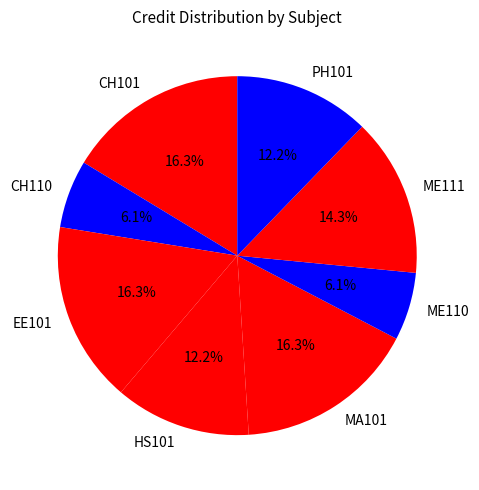

Does MA101 account for over 50% of the chart?

No